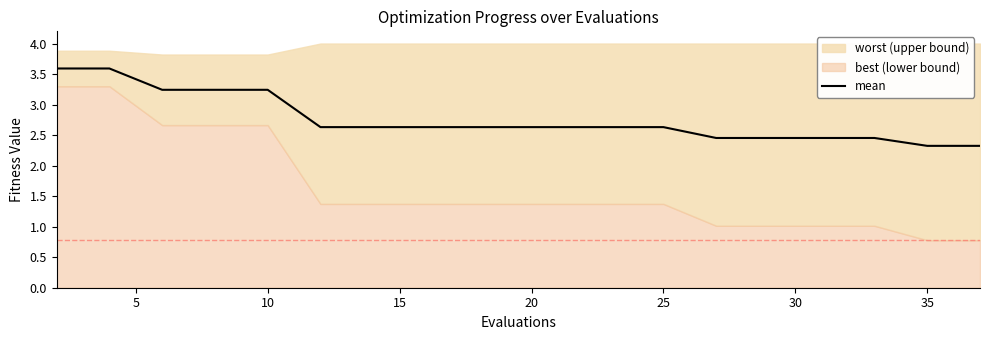

True or false: the data has more than 0 interior local peaks.

False